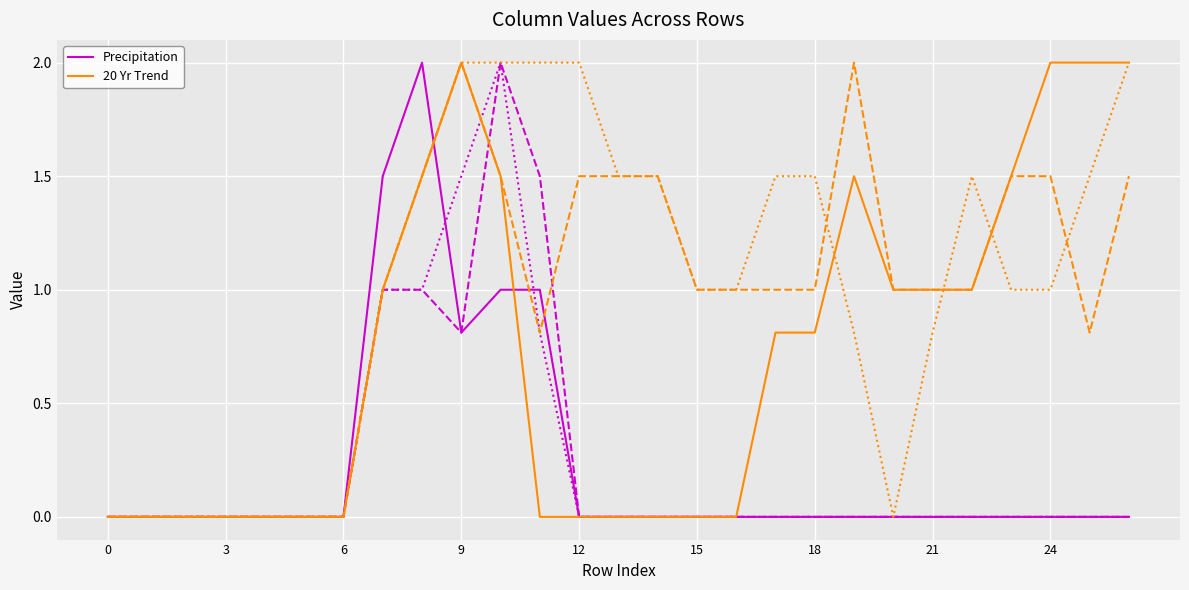

How many lines are shown in the chart?

2